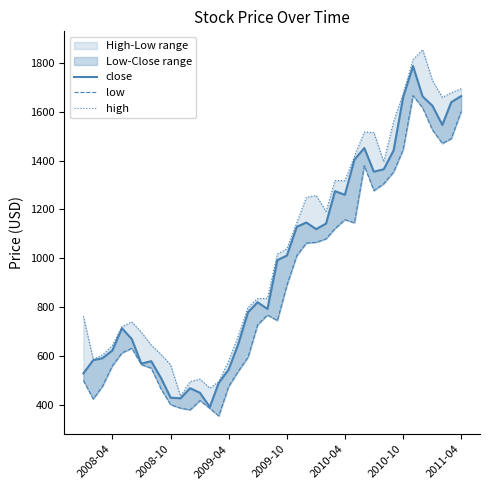

The high series shows 2488.6 at 37. True or false?

False